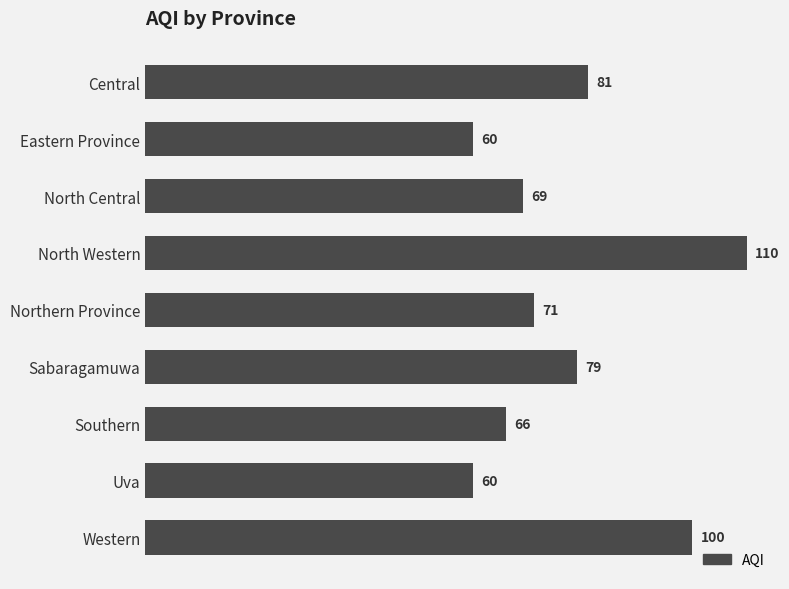

Which label corresponds to the largest value in the chart?

North Western